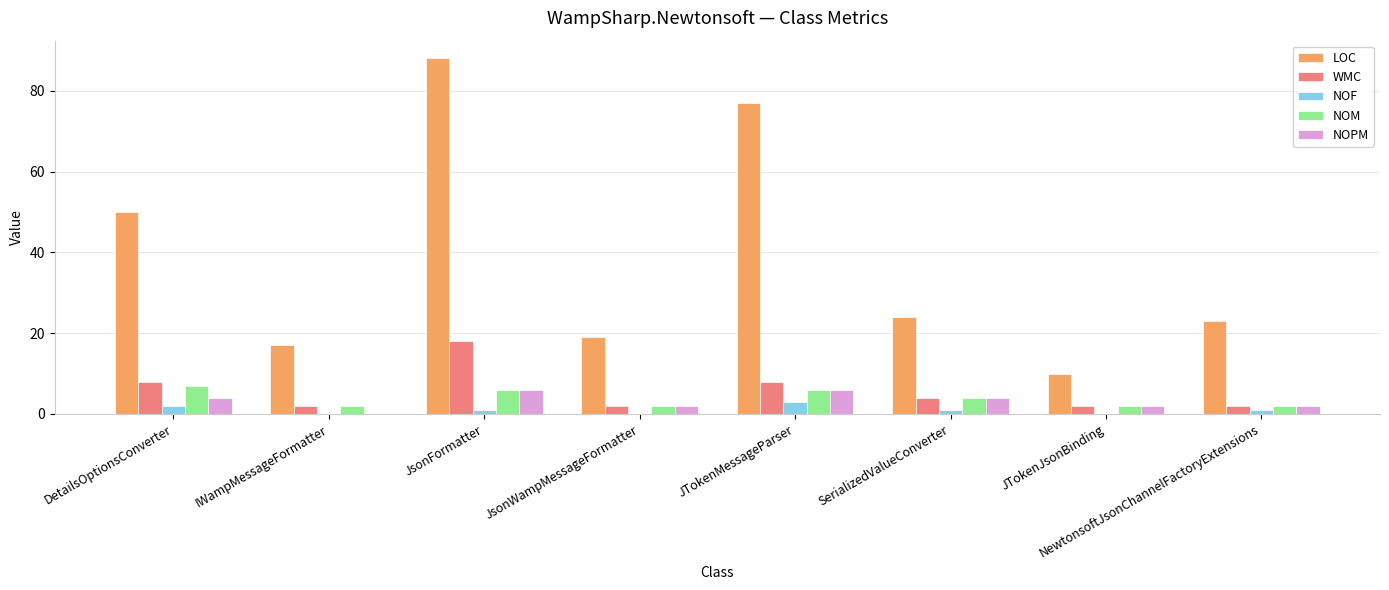

How many categories are shown in the chart?

8